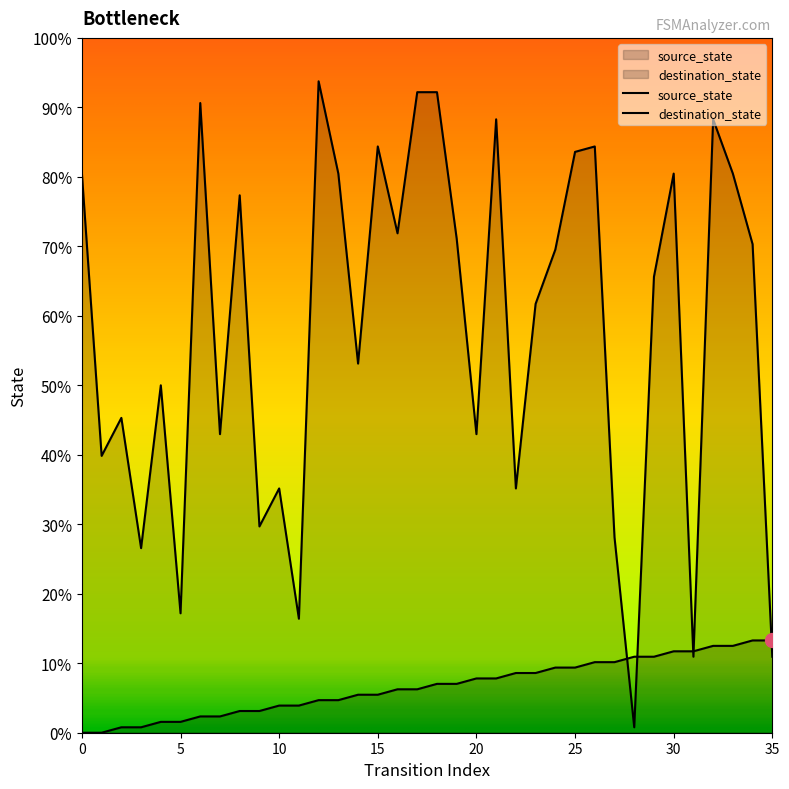

What is the total value across all series at 24?

78.9